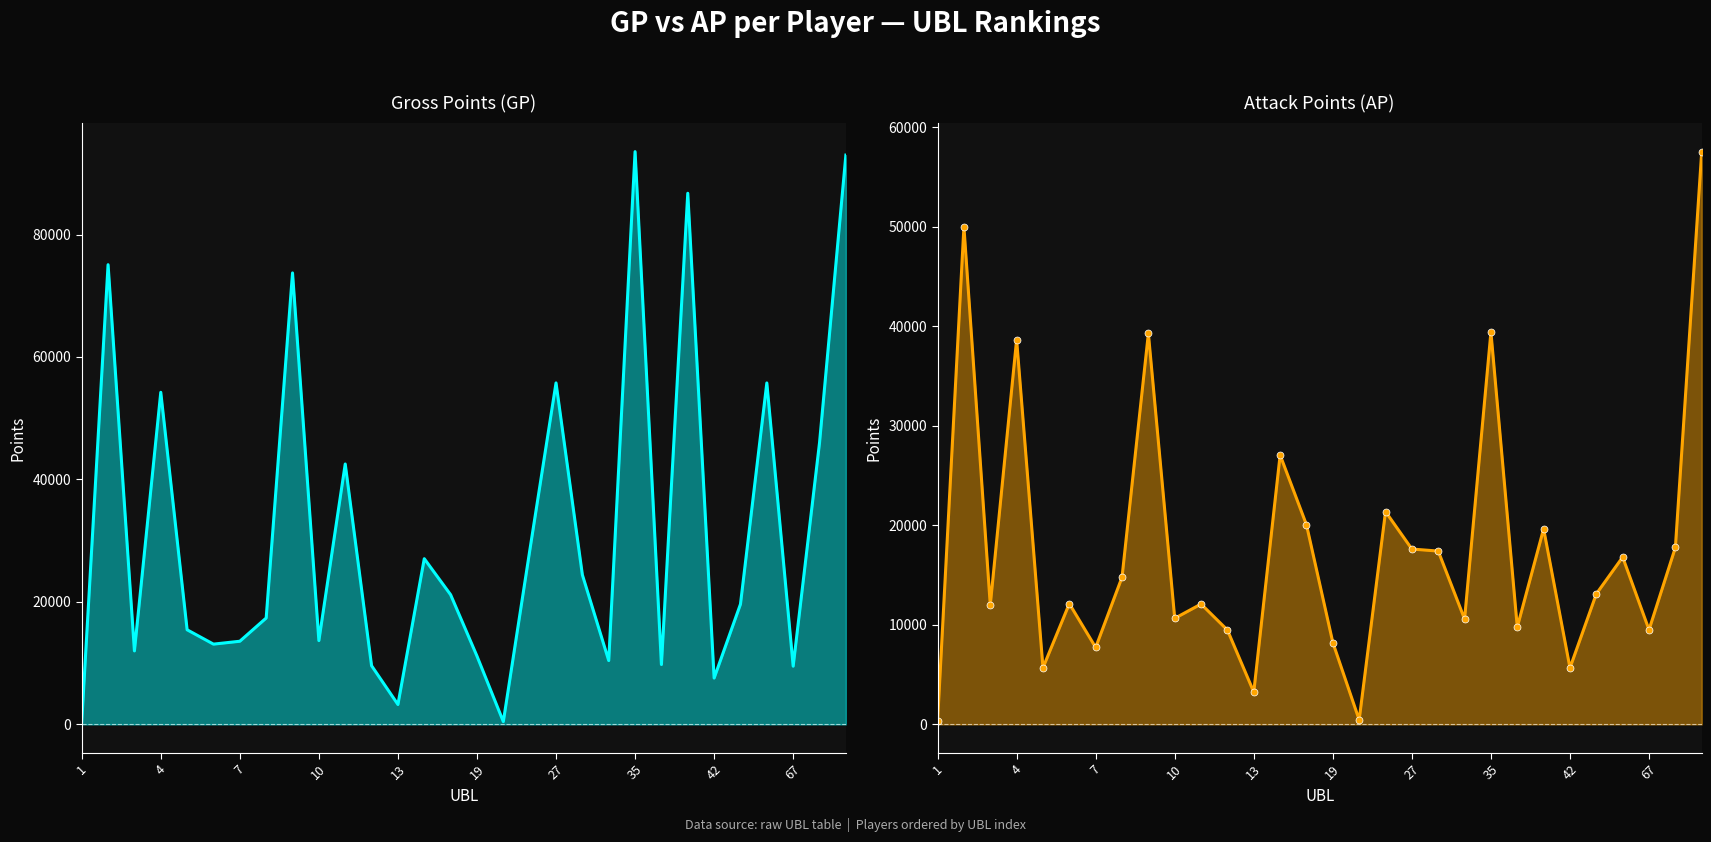

The GP series shows 26753 at 28. True or false?

False